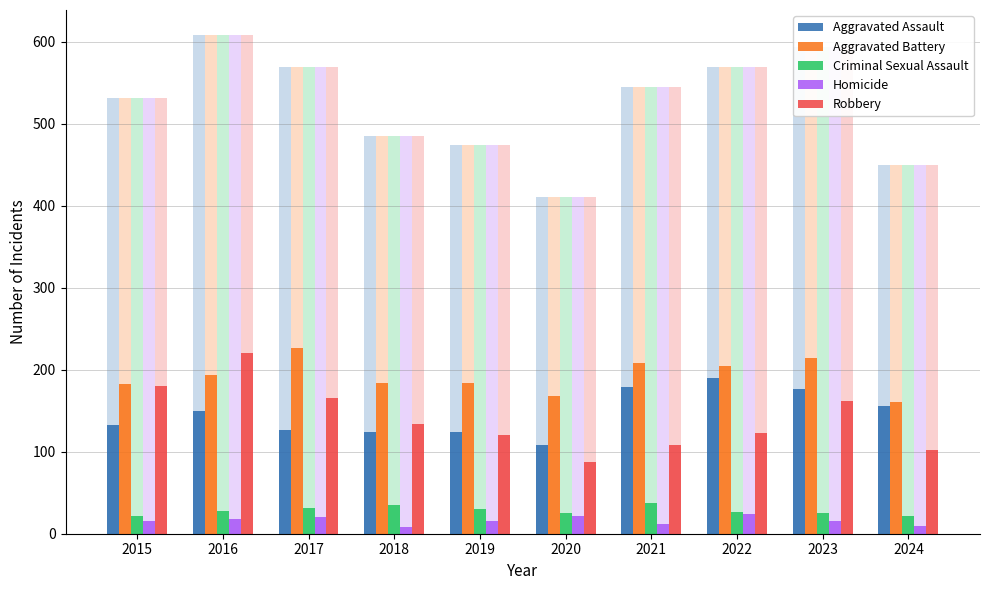

How many distinct data groups are displayed?

5